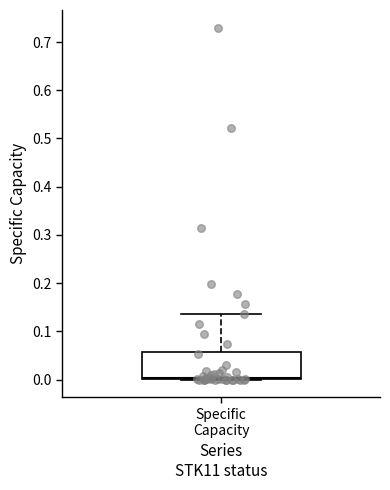

Where is the upper edge of the box for Specific Capacity on the y-axis? The values are not printed on the chart, so give them approximately, as read against the axis.

0.06